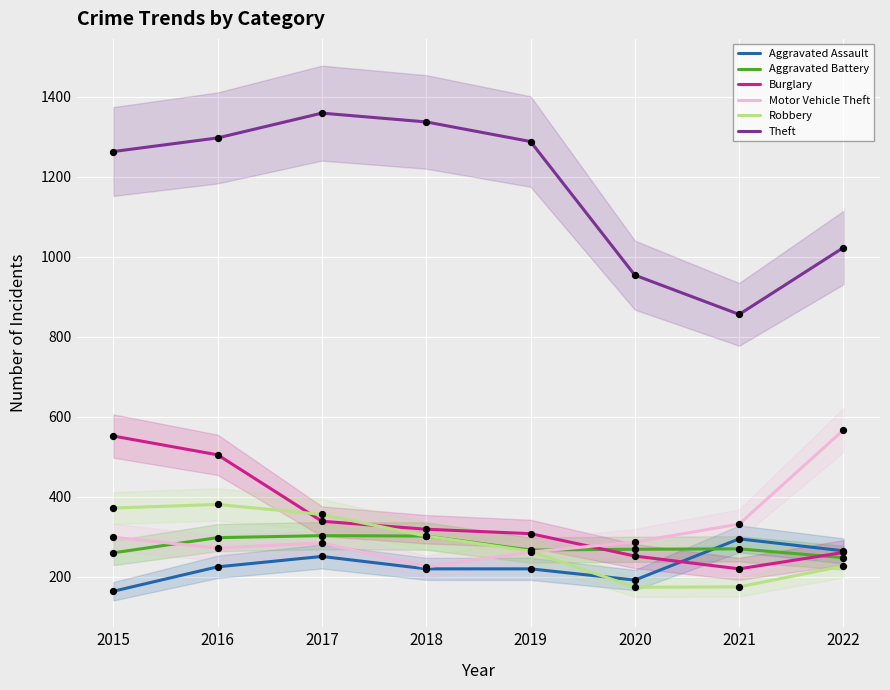

What is the total value across all series at 2017?

2893